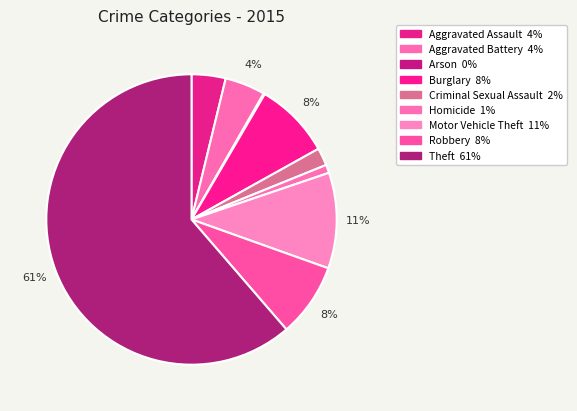

Approximately how many times larger is the value at Criminal Sexual Assault compared to Arson?

14.0